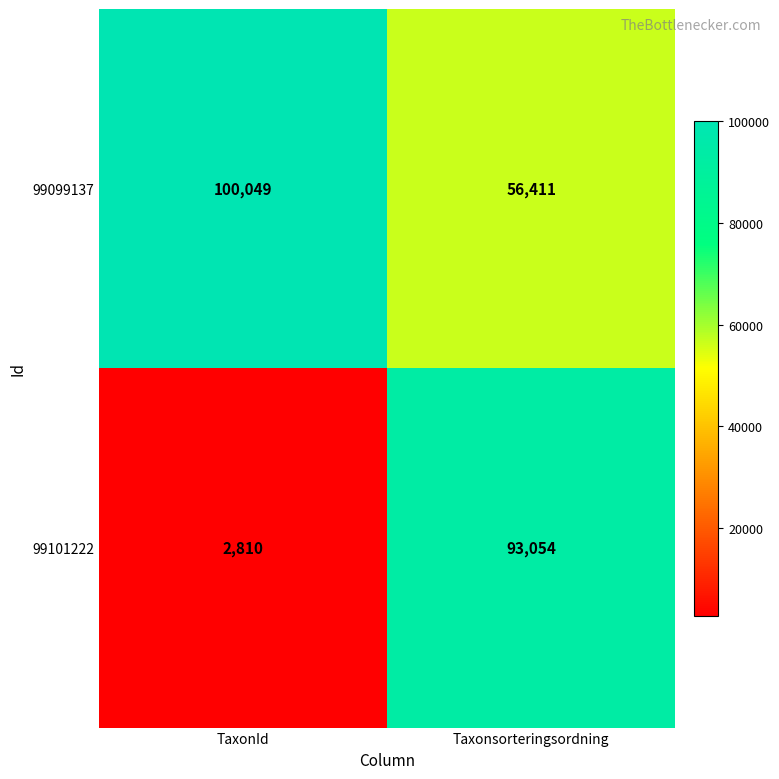

What is the average value of the 99101222 series?

47932